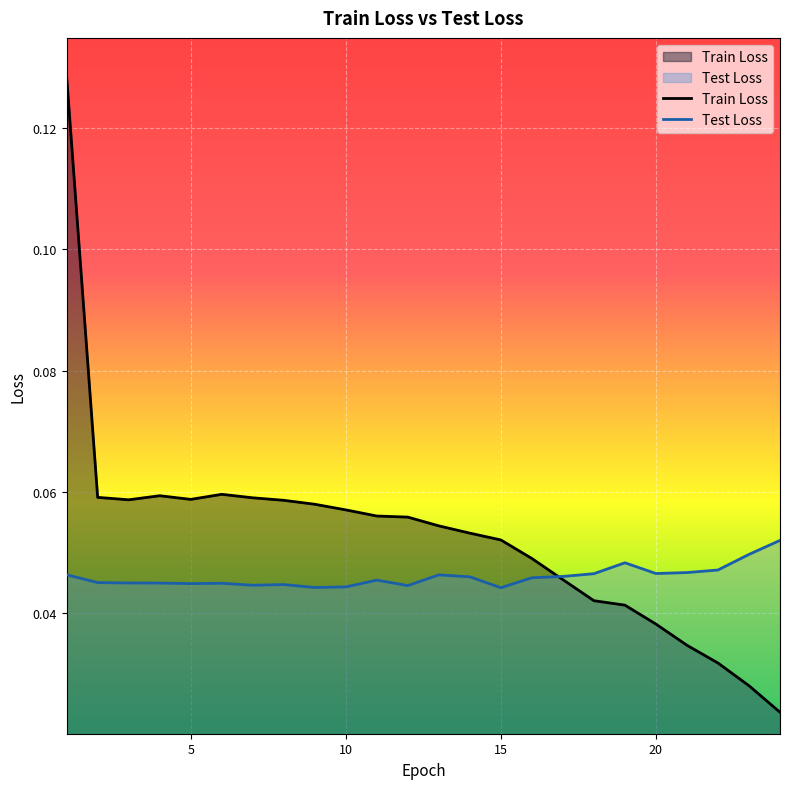

Rank the series at 18 from highest to lowest value.

Test Loss, Train Loss